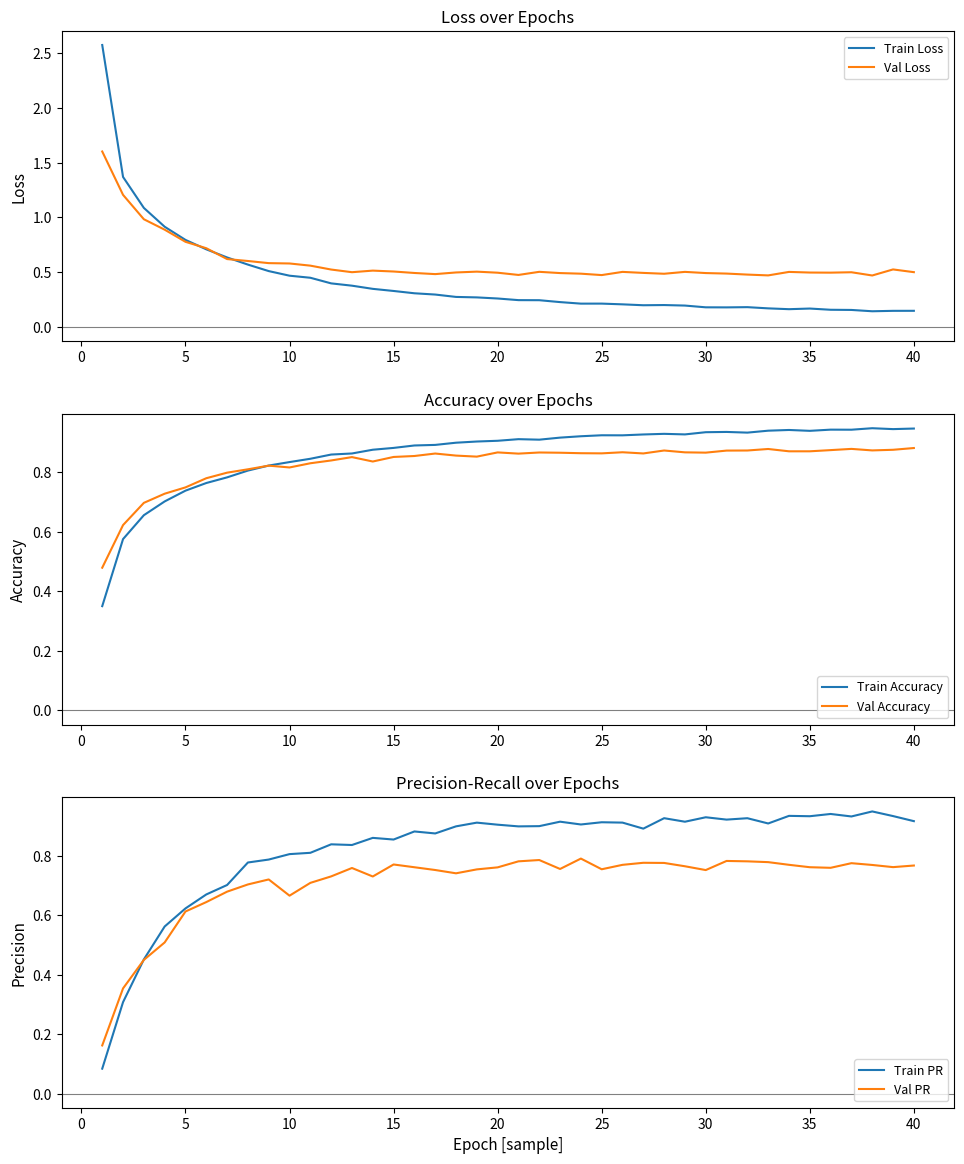

How many interior local peaks does the Train Accuracy series have?

7